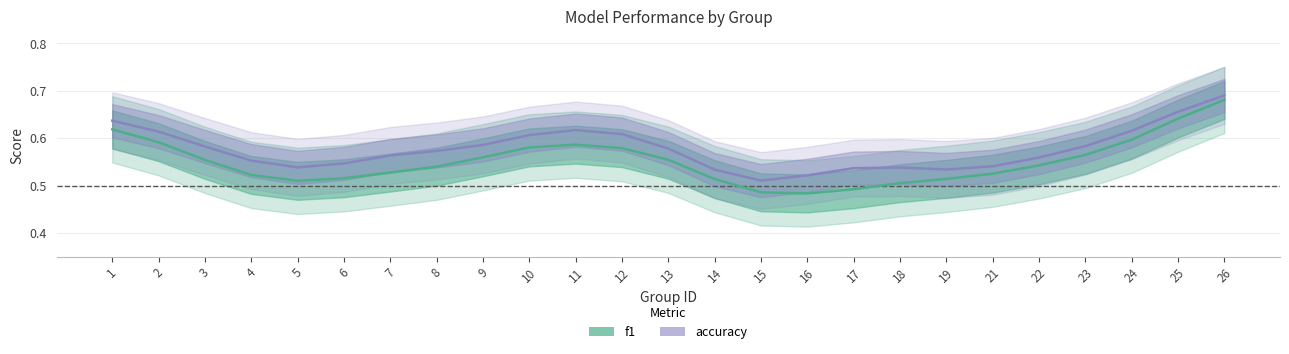

Is it true that accuracy equals 0.8 at 16?

False